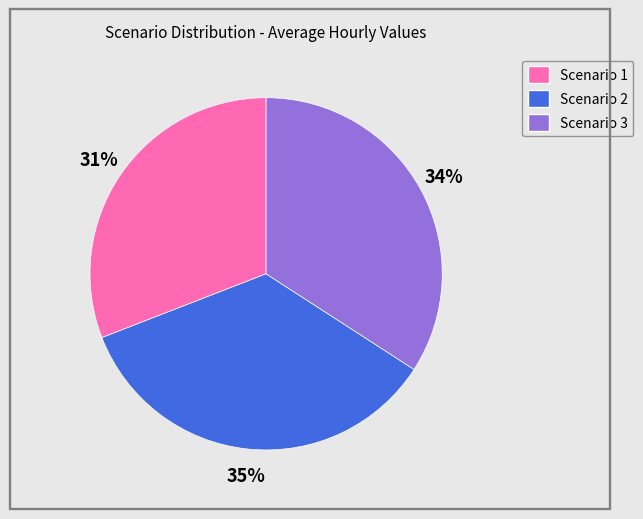

Combined, do Scenario 3 and Scenario 2 account for over 50%?

Yes